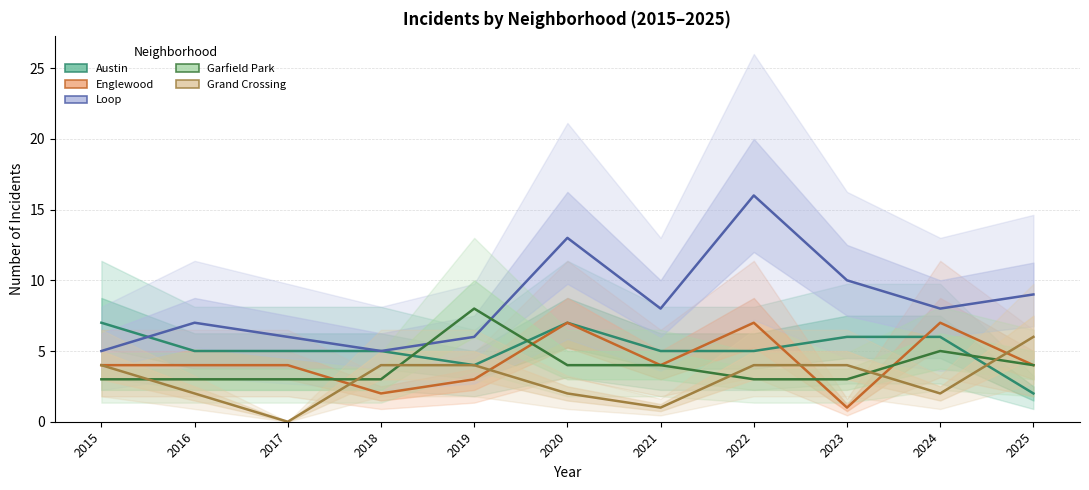

List the labels in order of Austin value, largest first.

2015, 2020, 2023, 2024, 2016, 2017, 2018, 2021, 2022, 2019, 2025